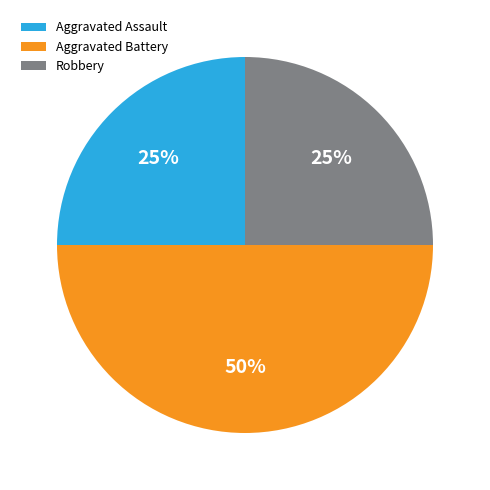

What is the largest slice in the pie chart?

Aggravated Battery